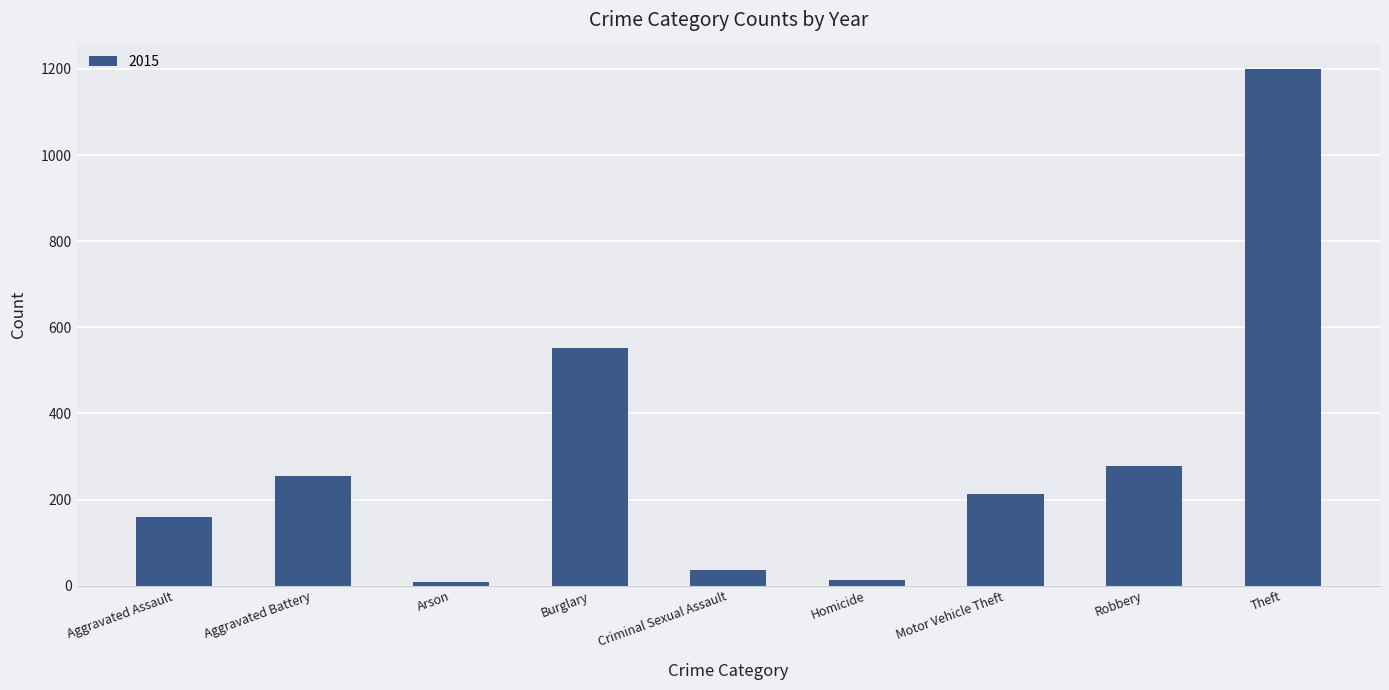

At which label is the value closest to 604?

Burglary